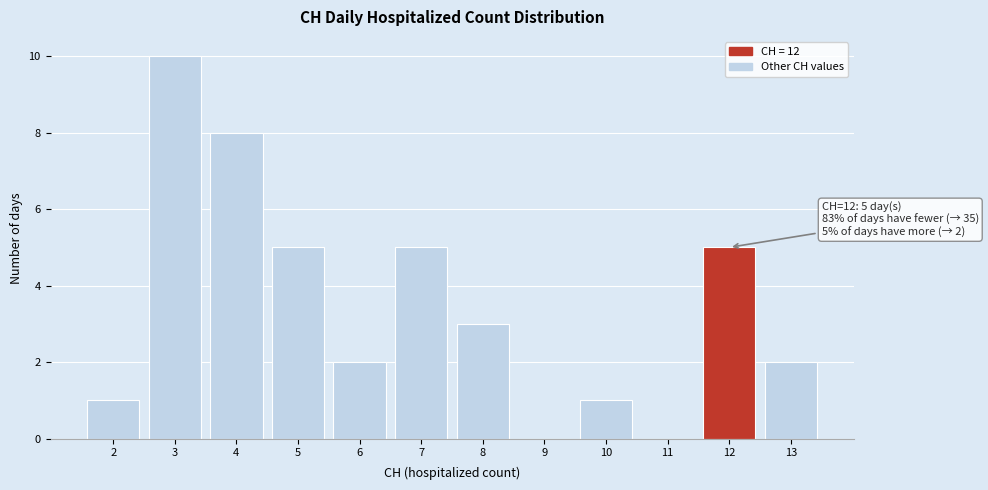

Over which range of the x-axis is the bar tallest?

2.5 to 3.5